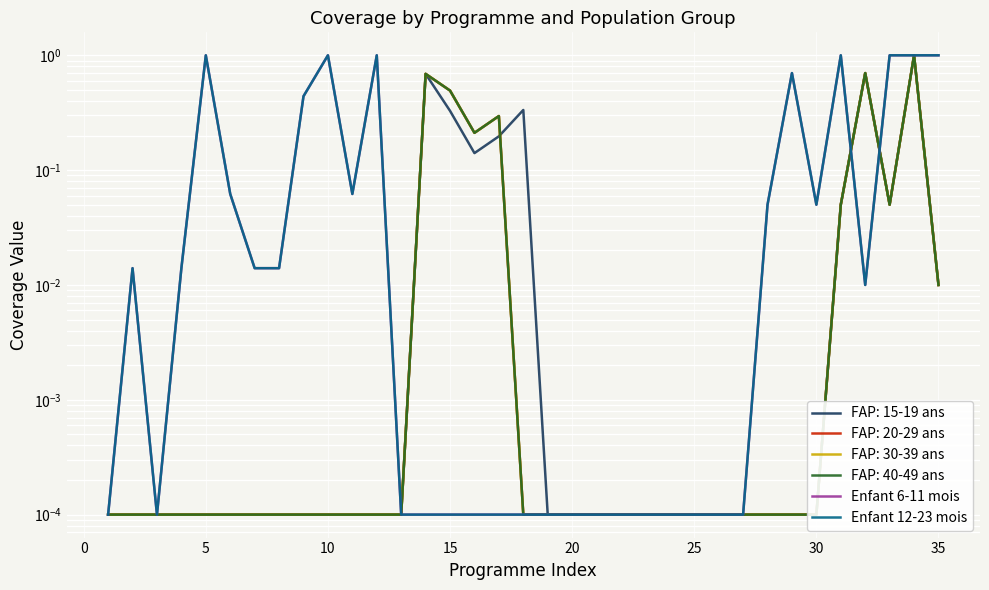

In Enfant 6-11 mois, how many points are lower than both neighbors (excluding endpoints)?

4